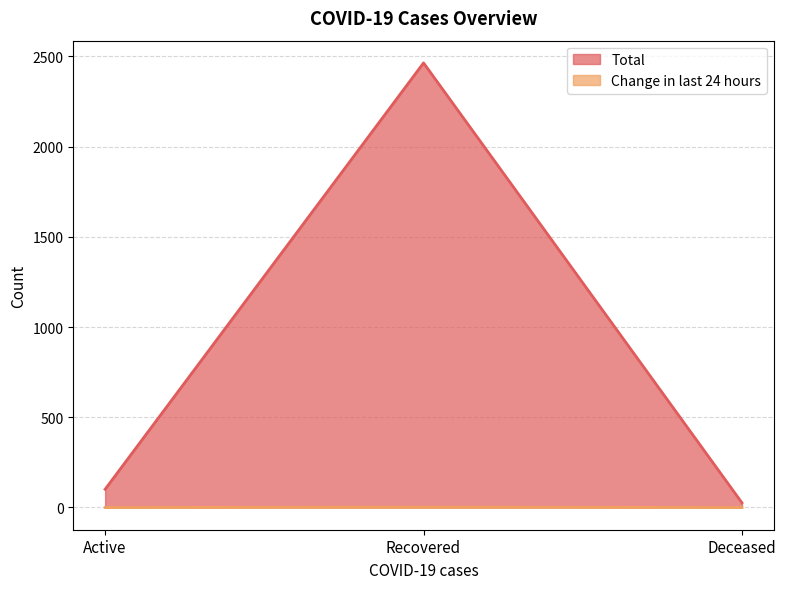

The value of Change in last 24 hours at Deceased is 1. True or false?

False